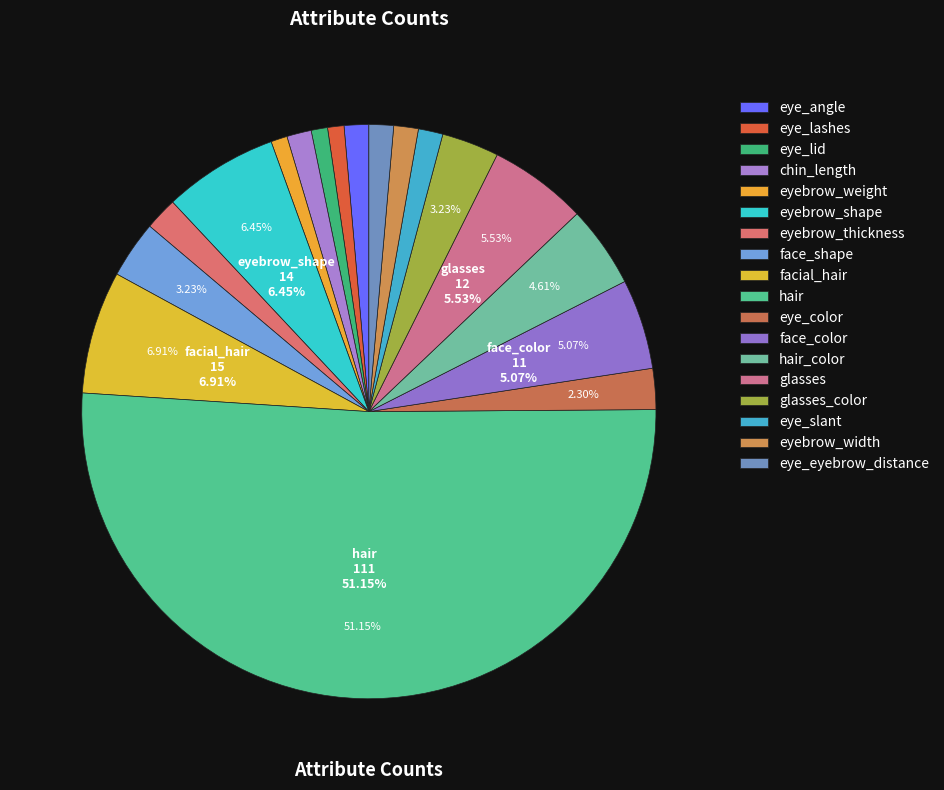

How many slices are in this pie chart?

18